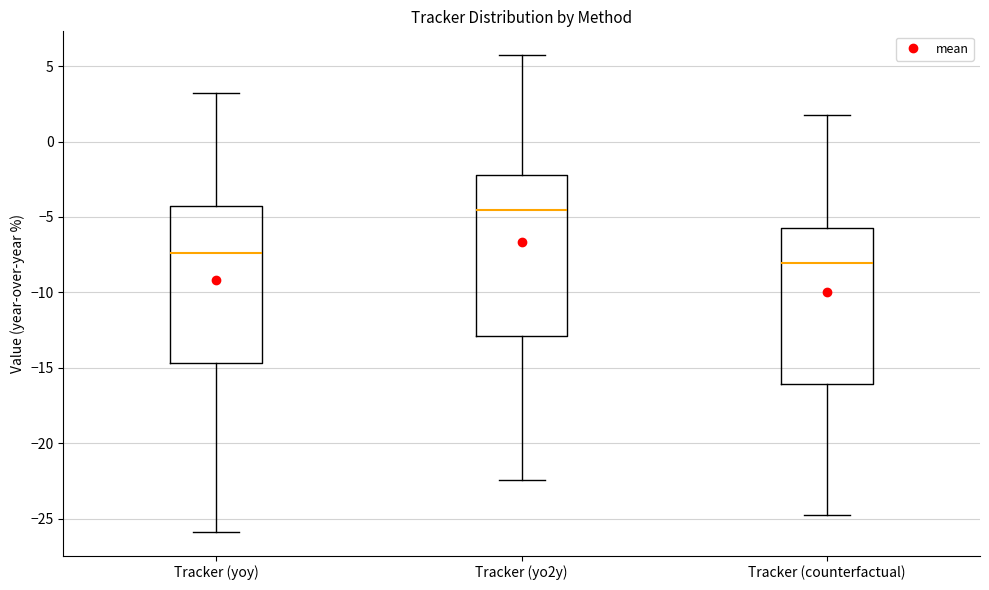

Reading left to right, read every box against the y-axis: the position of its median line, the range the box covers, and the ends of its whiskers. The values are not printed on the chart, so give them approximately, as read against the axis.

Tracker (yoy): median -7.5, box -14.5 to -4.5, whiskers -26.0 to 3.0
Tracker (yo2y): median -4.5, box -13.0 to -2.0, whiskers -22.5 to 5.5
Tracker (counterfactual): median -8.0, box -16.0 to -5.5, whiskers -25.0 to 2.0